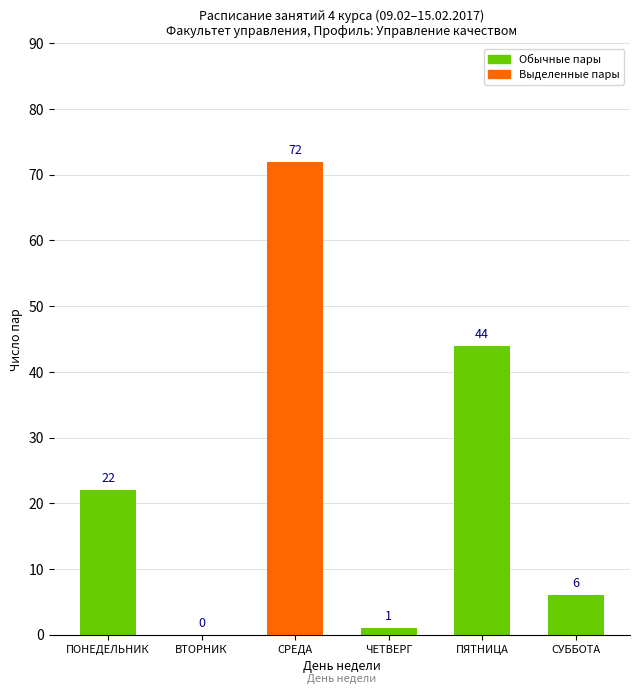

What is the change in value from СРЕДА to ЧЕТВЕРГ?

-71